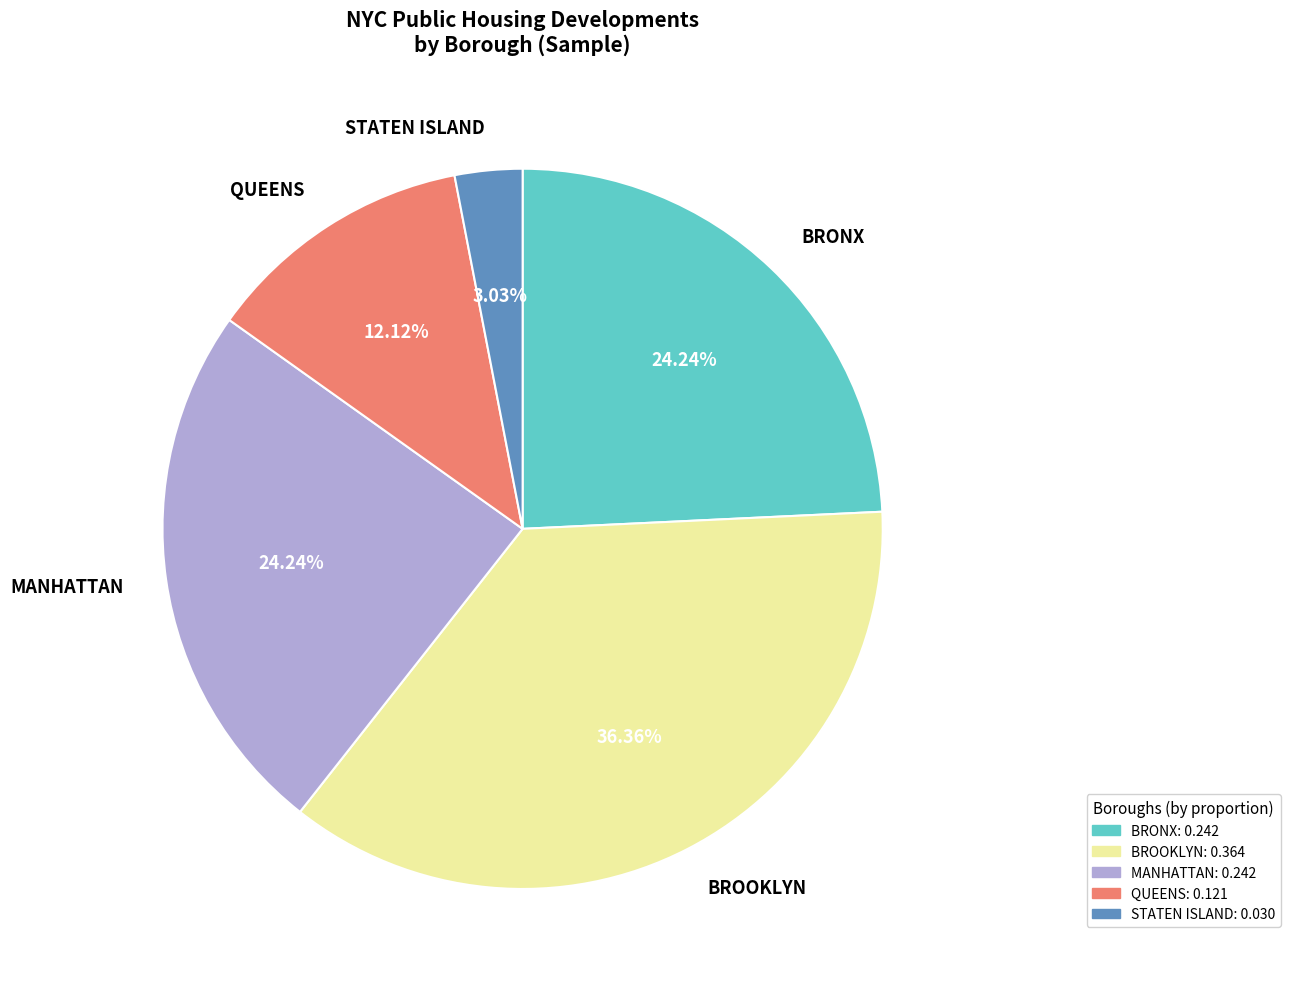

How many segments does this pie chart have?

5